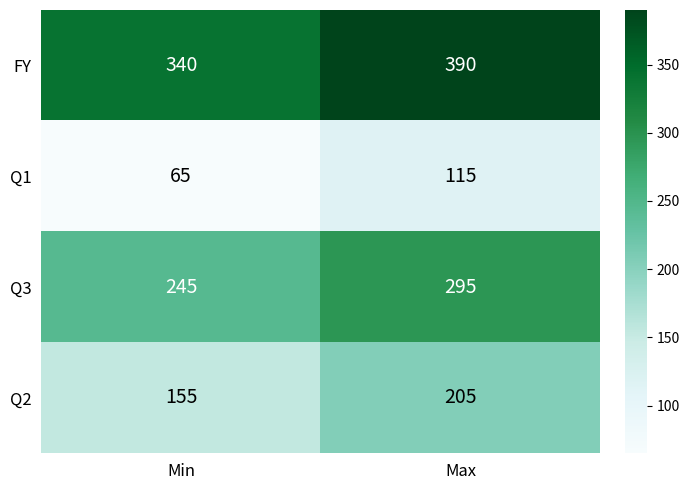

The Q1 series shows 185 at Max. True or false?

False